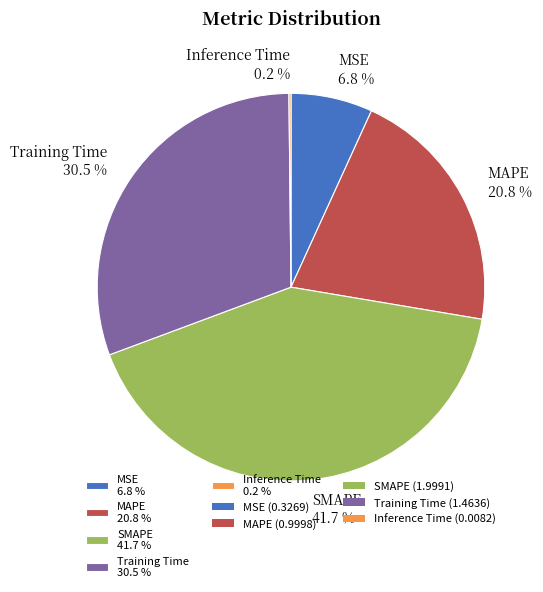

The MSE slice represents 7% of the pie. True or false?

True